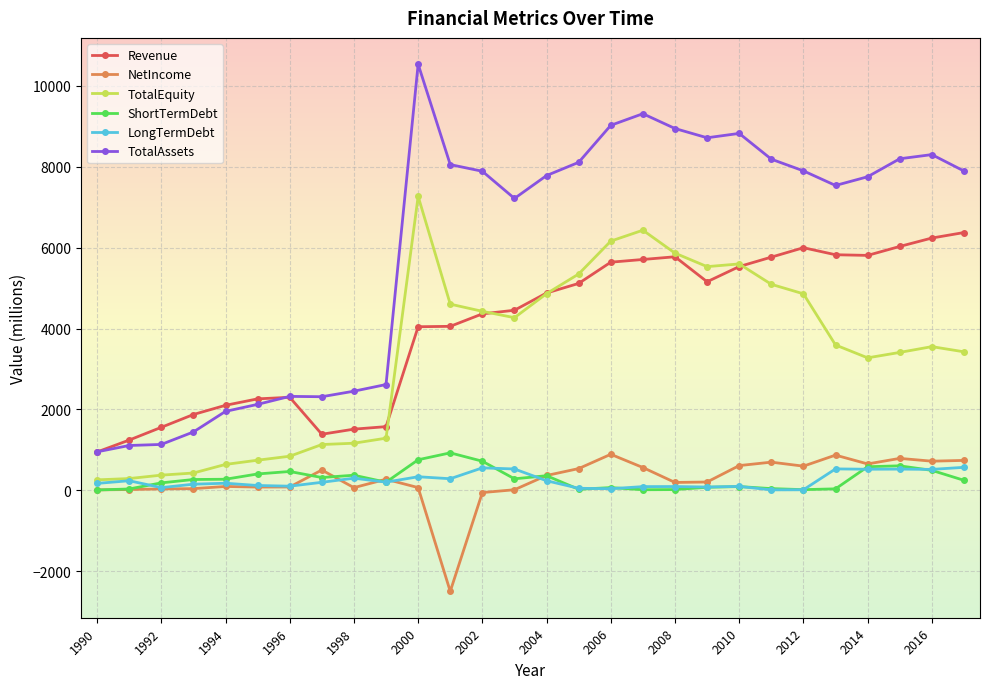

What is the smallest value displayed?

-2499.0